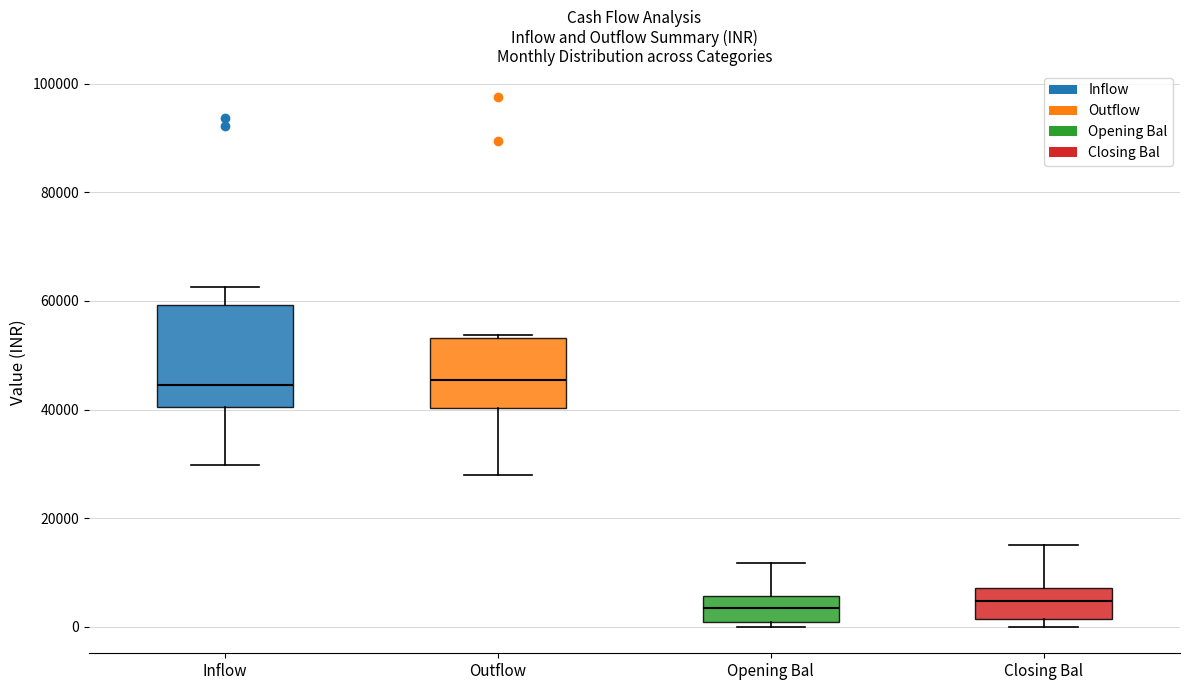

Reading left to right, read every box against the y-axis: the position of its median line, the range the box covers, and the ends of its whiskers. The values are not printed on the chart, so give them approximately, as read against the axis.

Inflow: median 44000, box 40000 to 60000, whiskers 30000 to 62000
Outflow: median 46000, box 40000 to 54000, whiskers 28000 to 54000 (just above the box's upper edge)
Opening Bal: median 4000, box 0 to 6000, whiskers 0 (just below the box's lower edge) to 12000
Closing Bal: median 4000, box 2000 to 8000, whiskers 0 to 16000